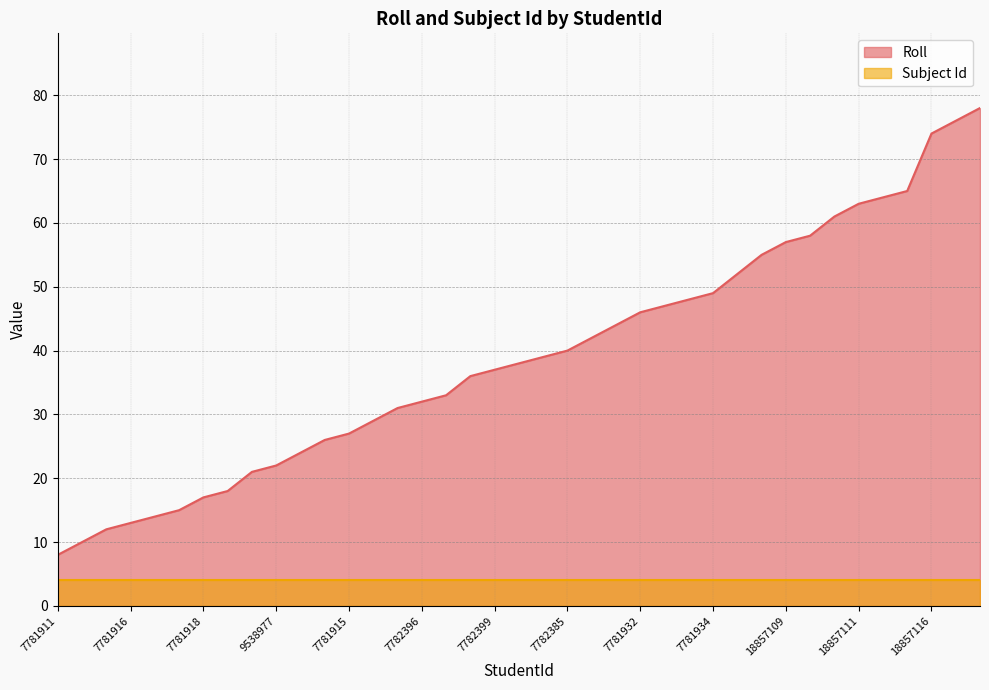

Rank the categories by value from highest to lowest.

18857120, 18857118, 18857116, 18857113, 18857112, 18857111, 18857110, 18832366, 18857109, 18861098, 7781923, 7781934, 7781924, 7781933, 7781932, 7781931, 7782386, 7782385, 7782387, 7781922, 7782399, 9538975, 7781919, 7782396, 7781930, 7781920, 7781915, 7781917, 7782395, 9538977, 7781913, 7781936, 7781918, 18857108, 9538973, 7781916, 7781787, 7781912, 7781911